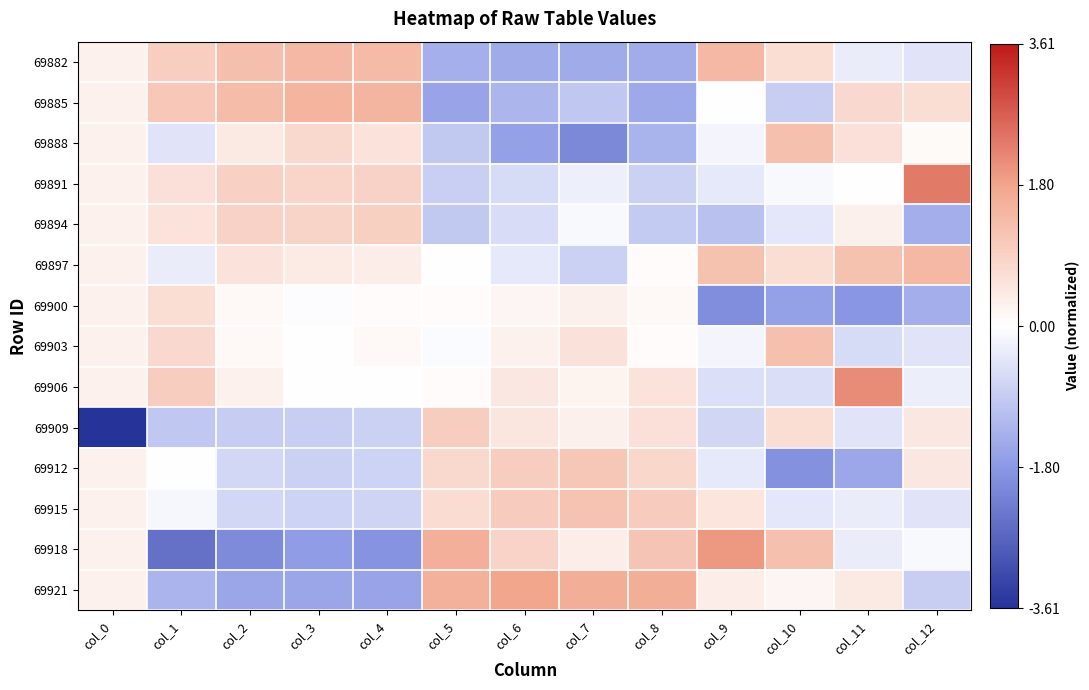

Count the number of categories in the chart.

13